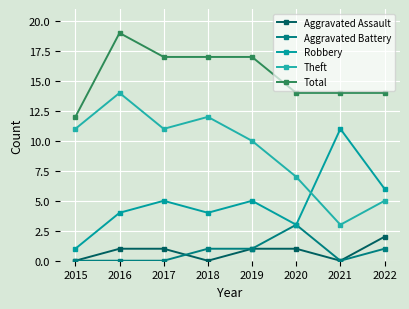

Reading right to left, list all the values displayed in this chart.

Aggravated Assault: 2	0	1	1	0	1	1	0
Aggravated Battery: 1	0	3	1	1	0	0	0
Robbery: 6	11	3	5	4	5	4	1
Theft: 5	3	7	10	12	11	14	11
Total: 14	14	14	17	17	17	19	12